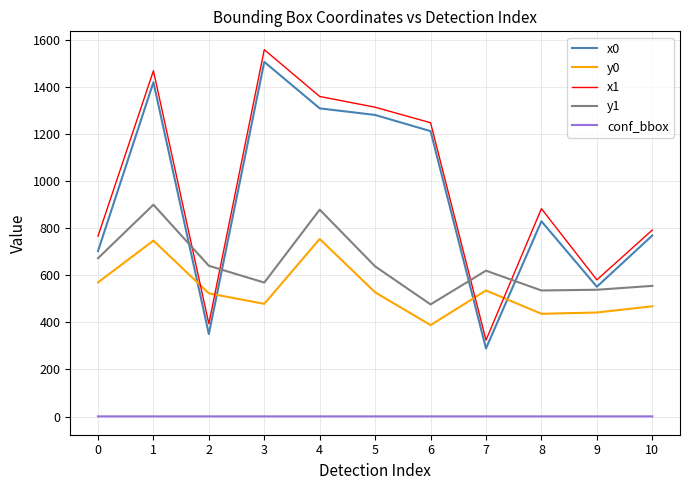

Which series has the widest spread of values?

x1